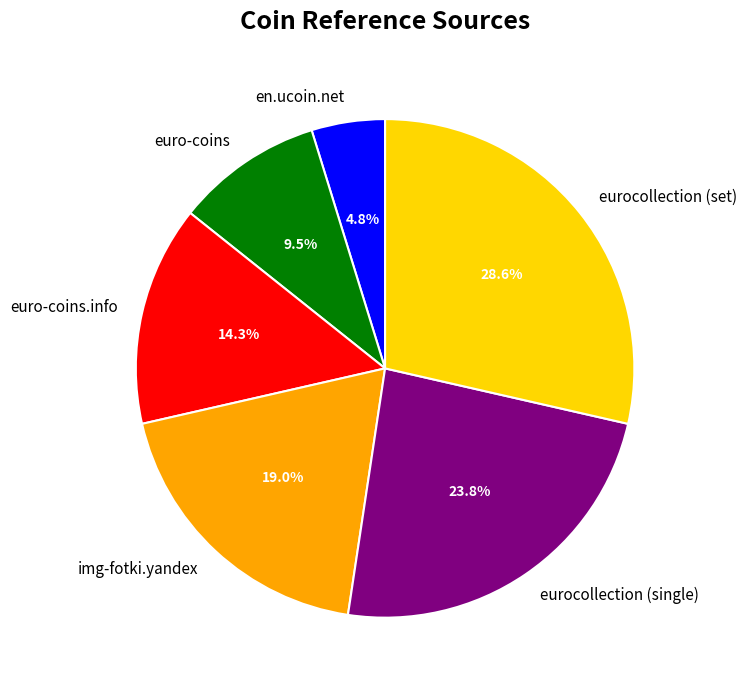

What percentage do euro-coins and en.ucoin.net together represent?

14.3%